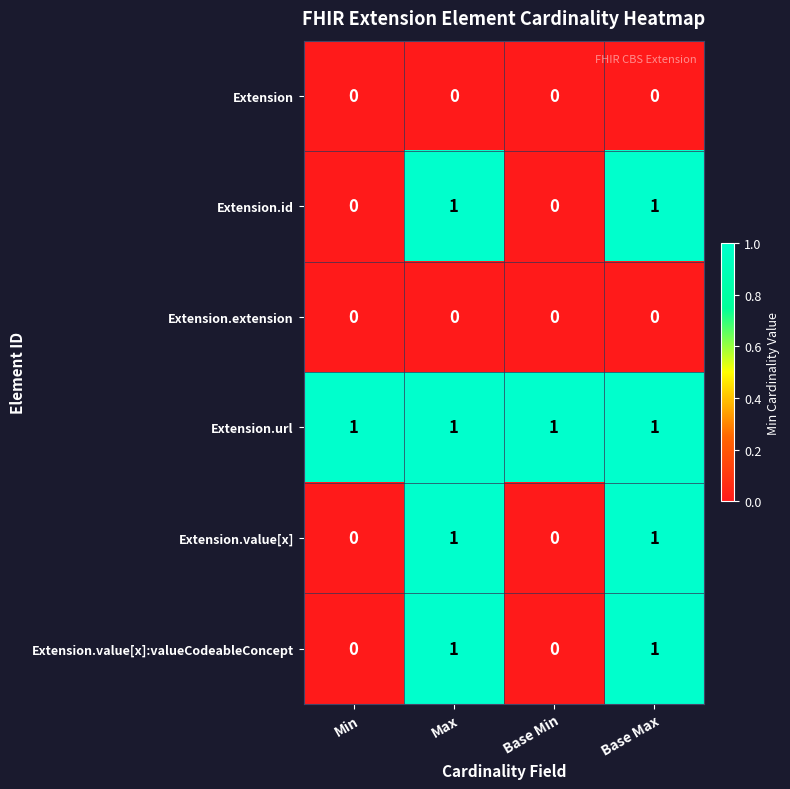

Count the Extension.id values in the range 0 to 1.

4